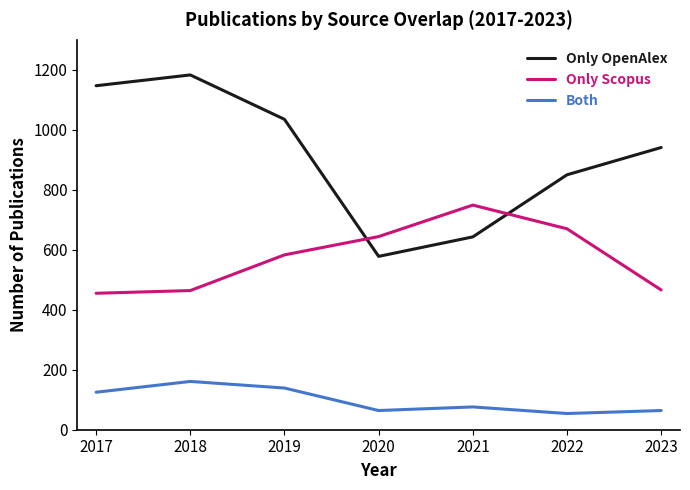

What is the minimum value for Only Scopus?

455